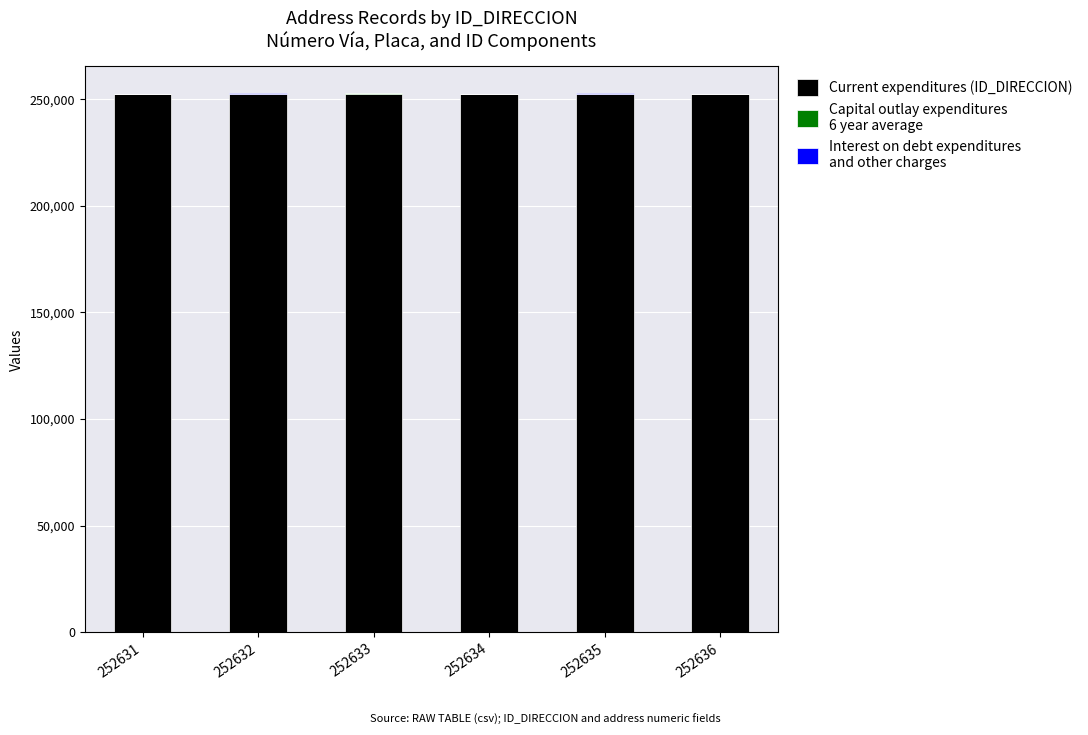

True or false: Interest on debt expenditures
and other charges has a value of 54 at 252633.

False